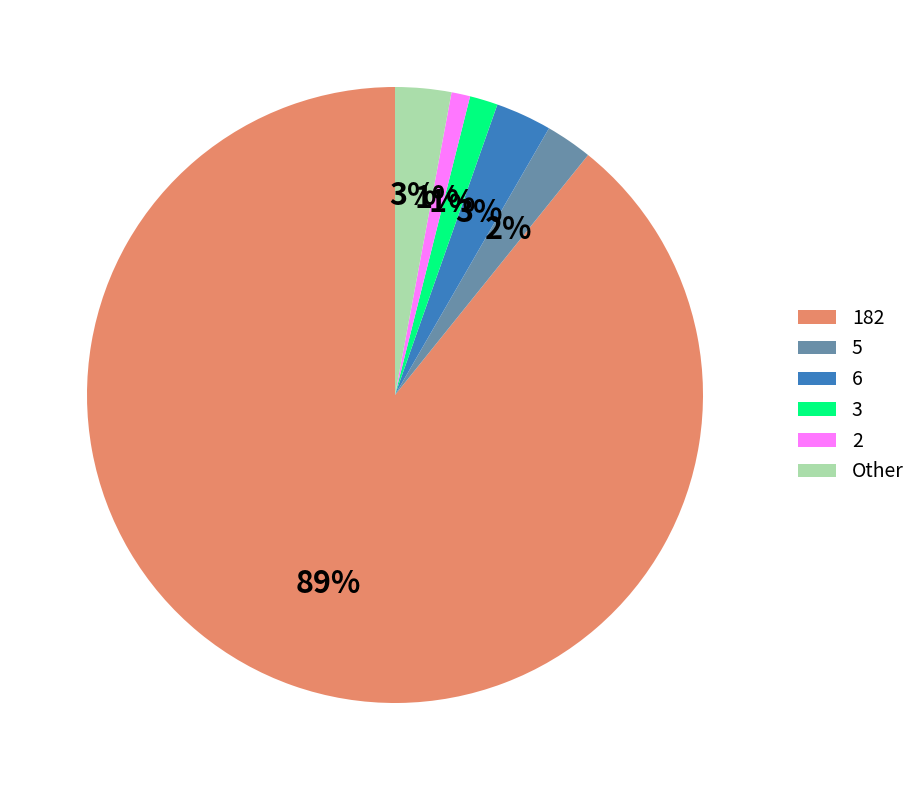

Does 182 represent more than half of the total?

Yes